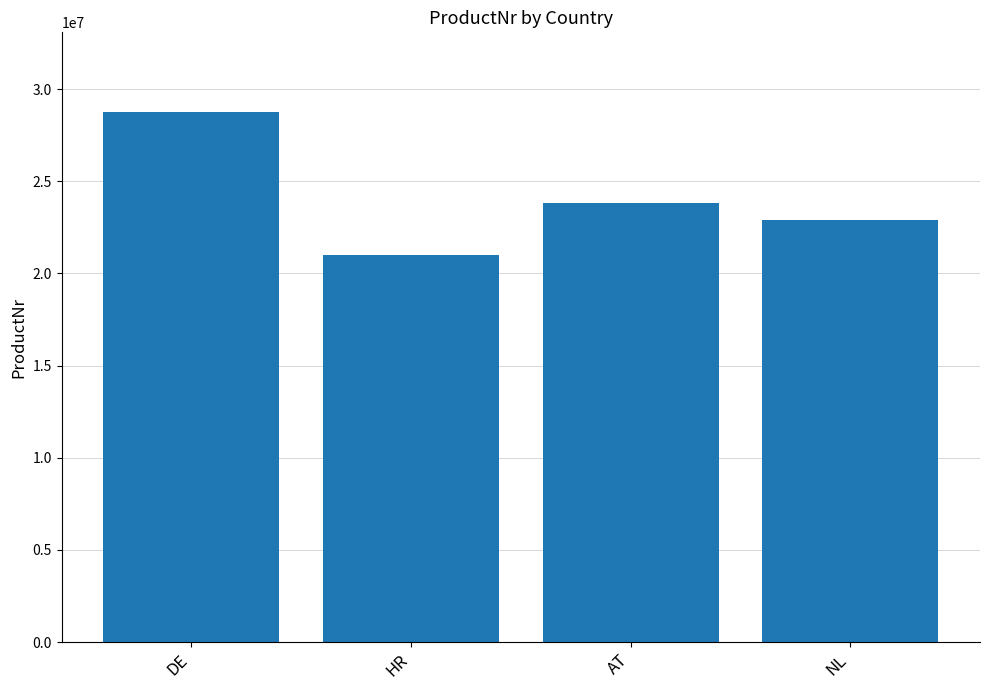

Rank the categories by value from lowest to highest.

HR, NL, AT, DE